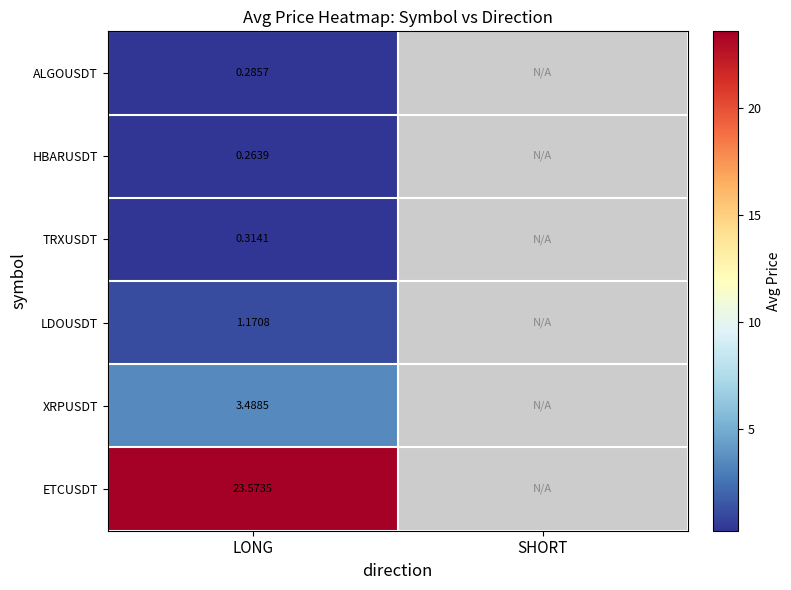

Rank the series at LONG from highest to lowest value.

ETCUSDT, XRPUSDT, LDOUSDT, TRXUSDT, ALGOUSDT, HBARUSDT